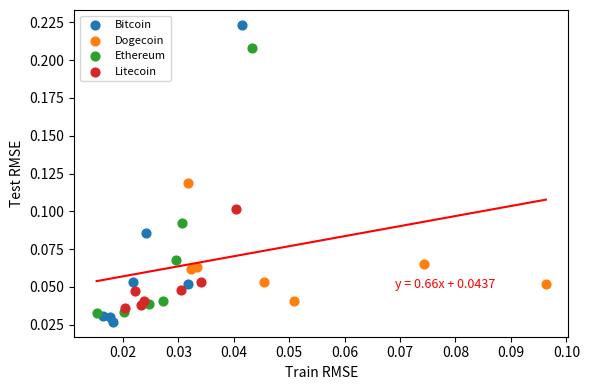

Which series has the largest Y range (max minus min)?

Bitcoin